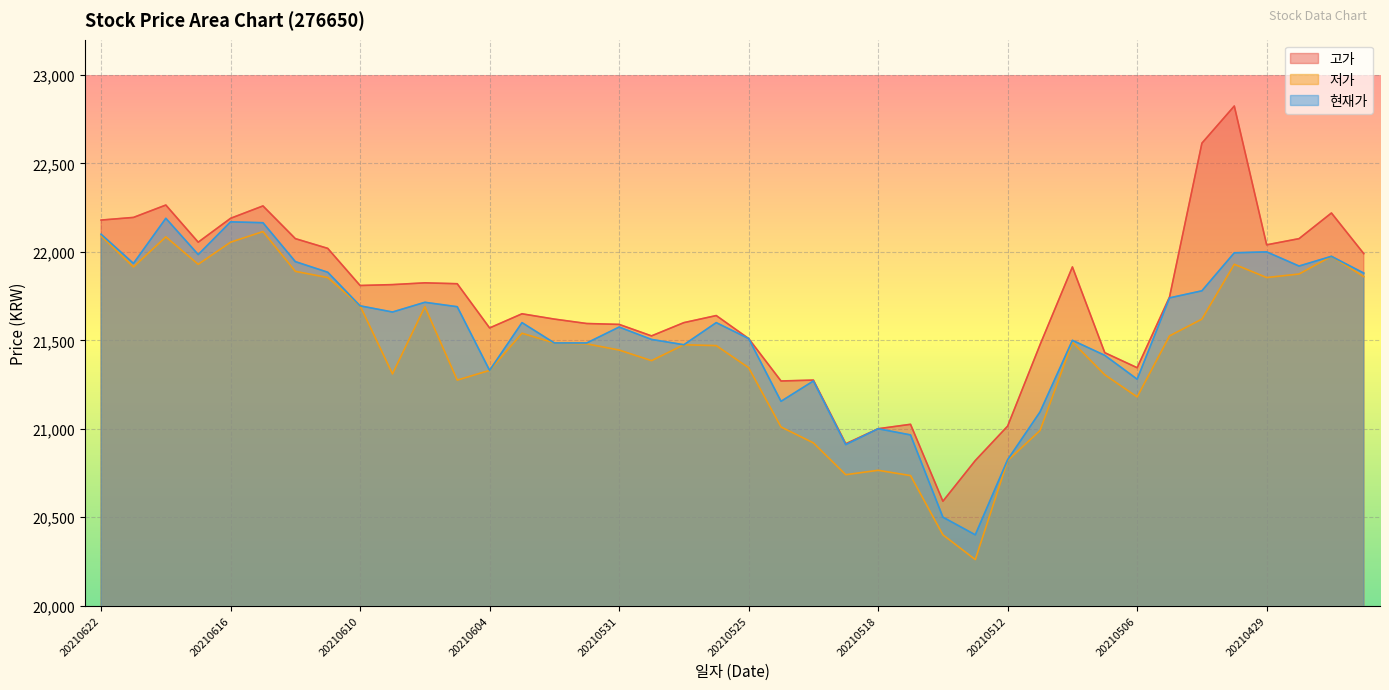

What are all the series names shown in the legend?

고가, 저가, 현재가